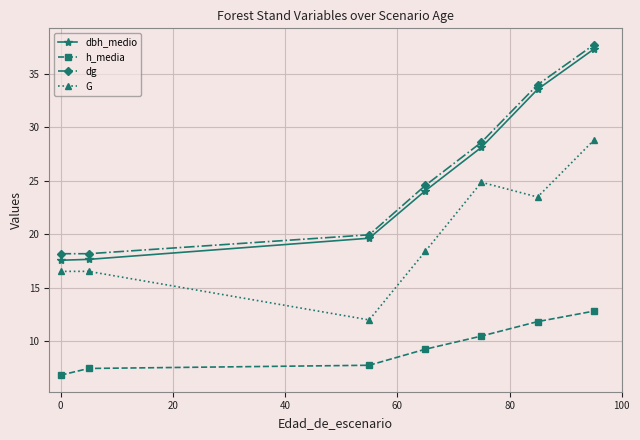

What are all the series names shown in the legend?

dbh_medio, h_media, dg, G